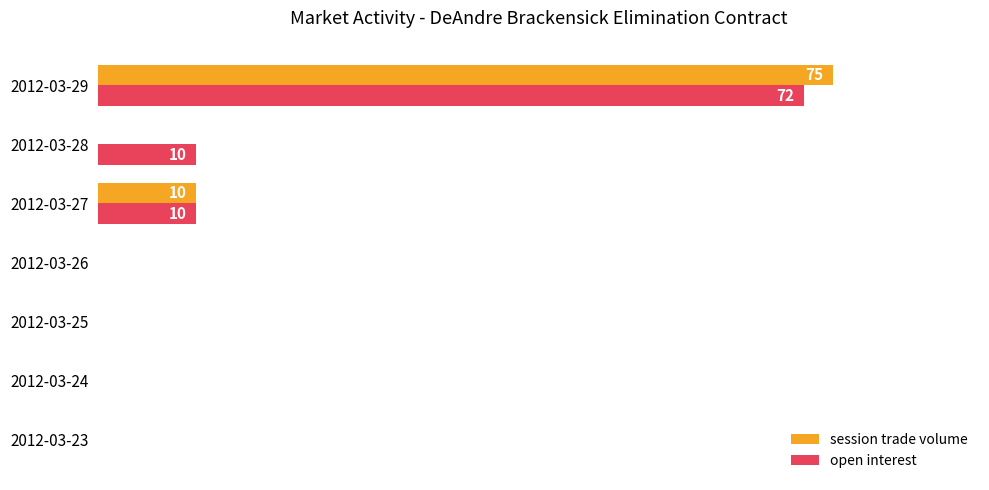

At which label is session trade volume closest to 37?

2012-03-27